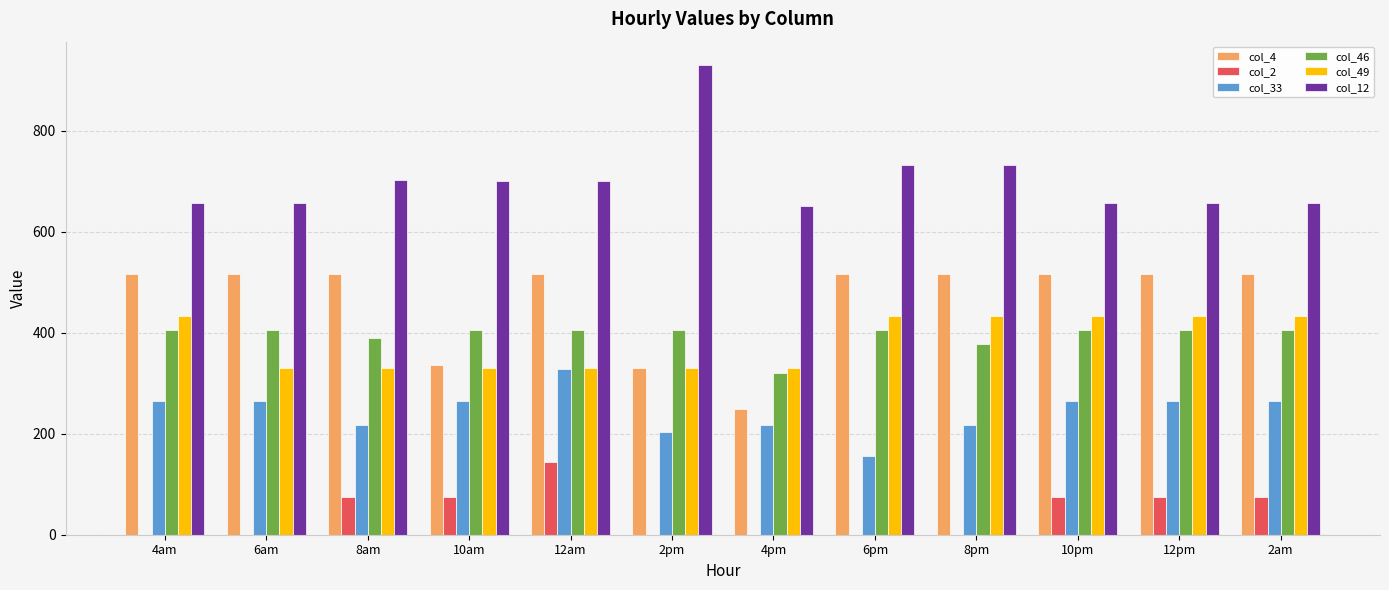

What is the average value of the col_4 series?

462.8